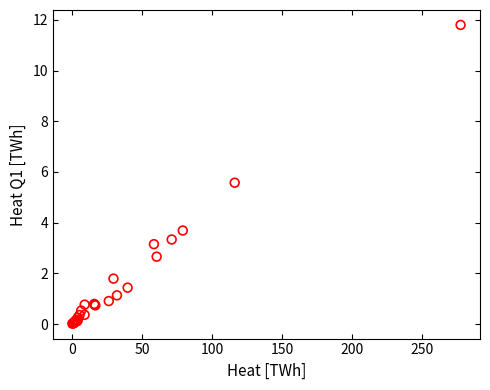

What Y value in the scatter plot is closest to 5?

5.6